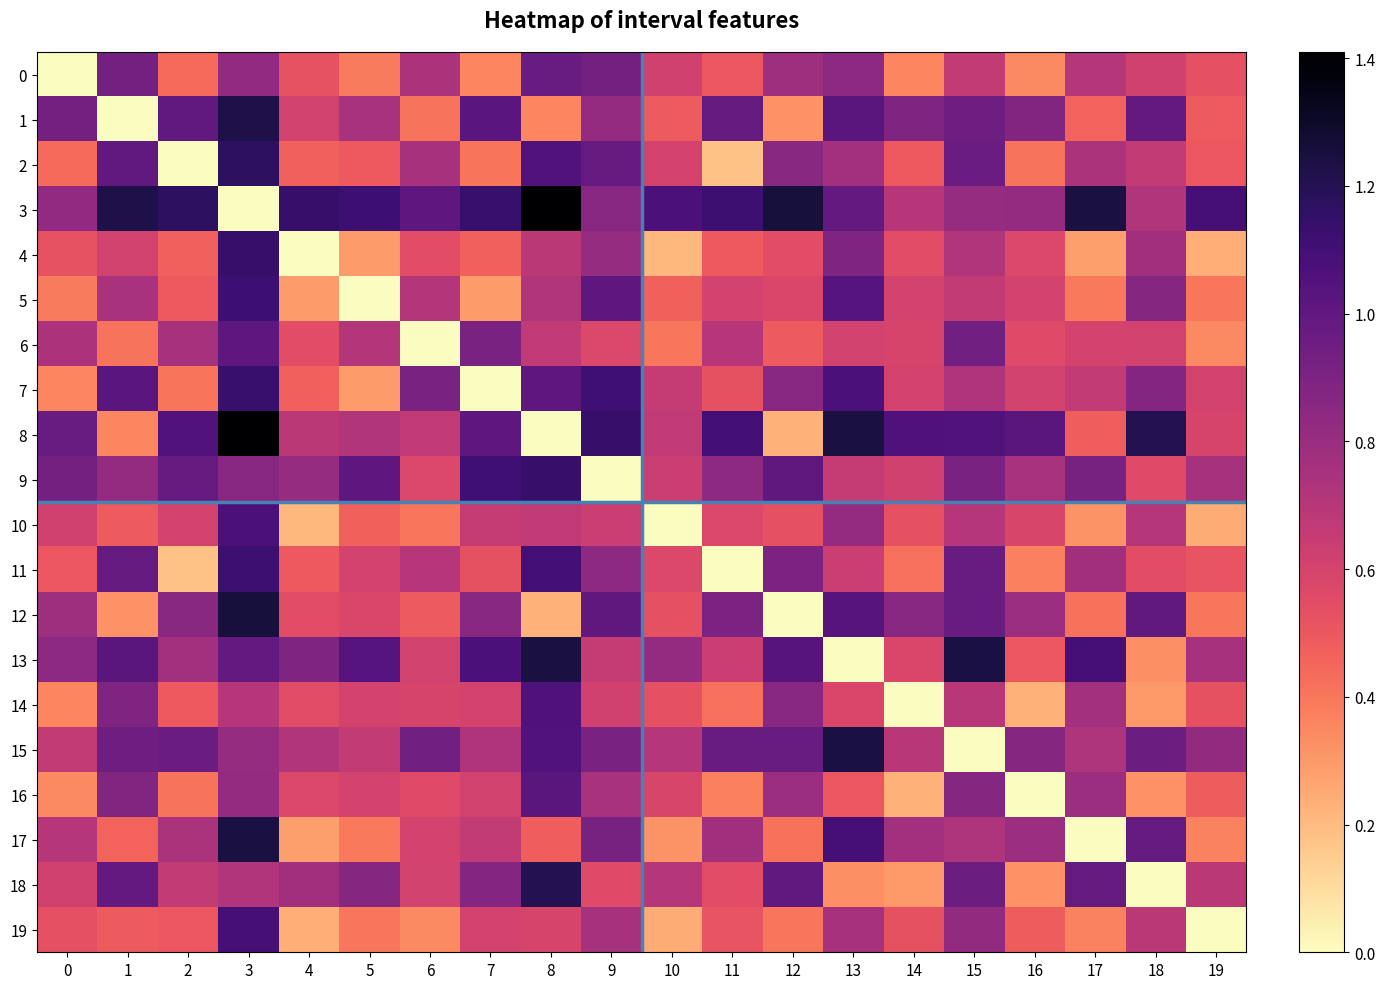

At which category is the sum across all series the highest?

3